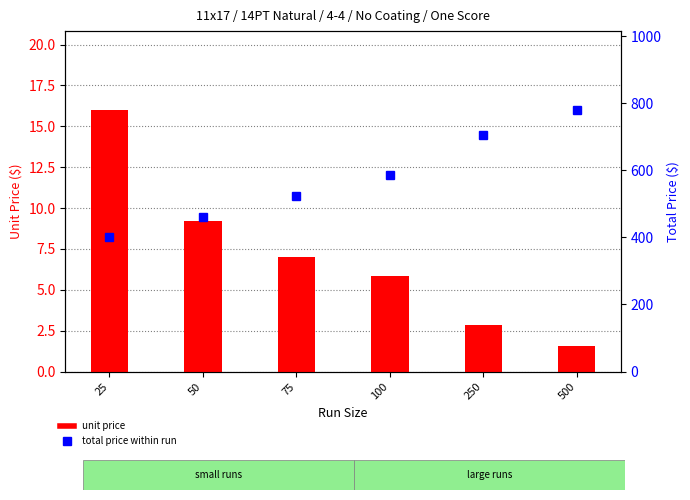

At which category is the sum across all series the highest?

500